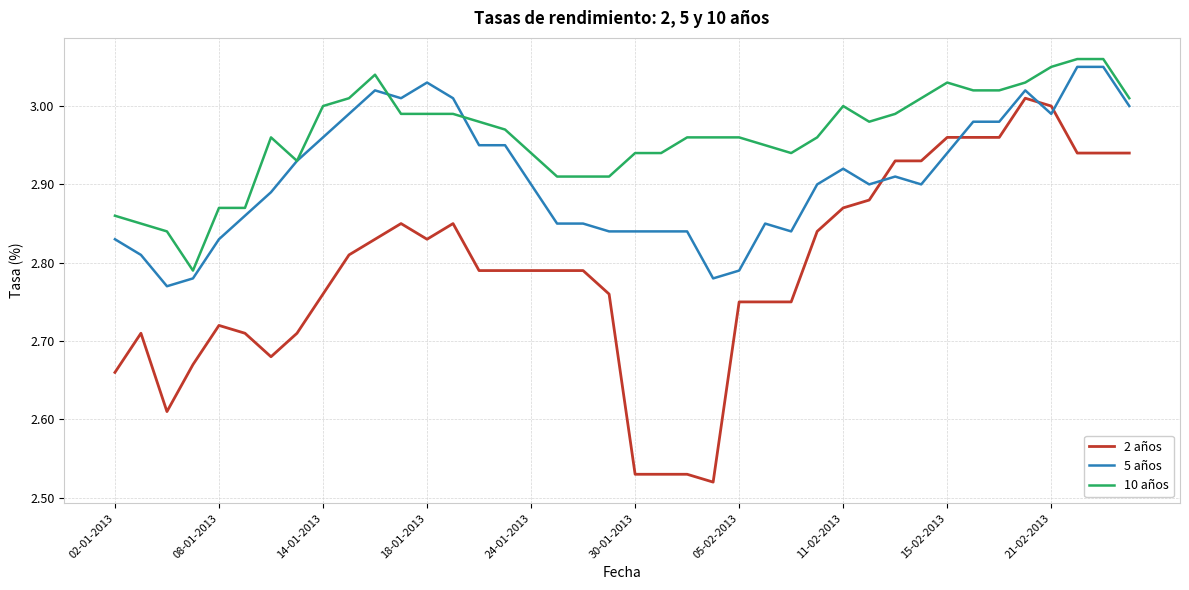

True or false: 2 años and 10 años cross at least once.

False